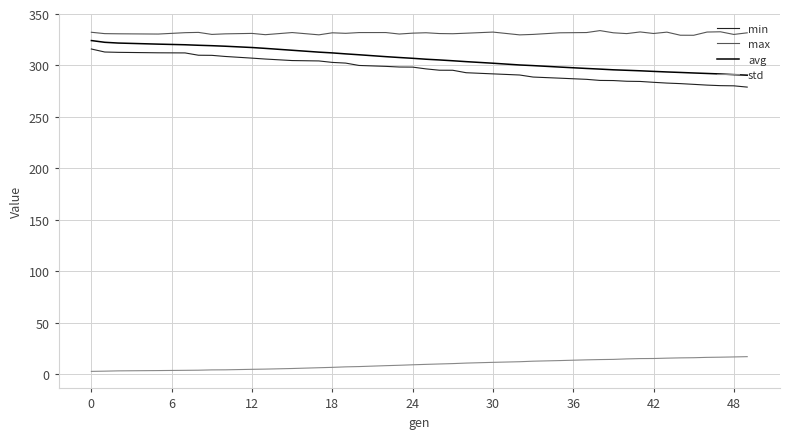

True or false: min and max intersect in this chart.

False